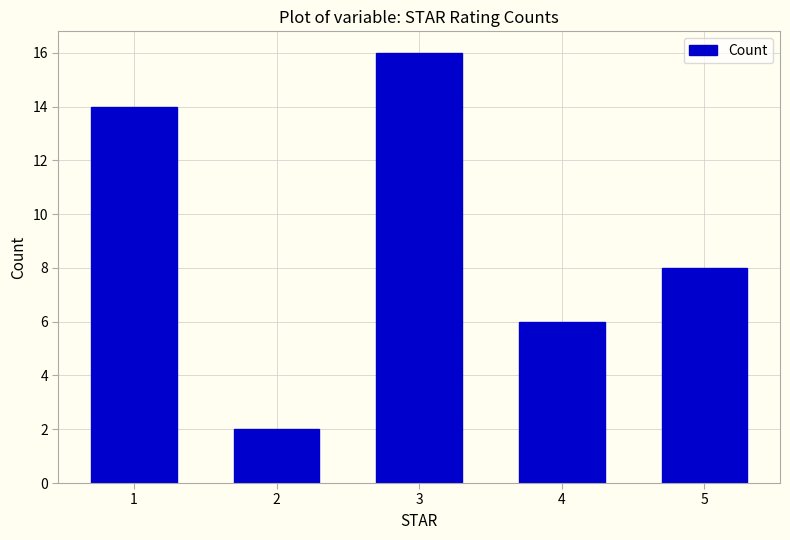

List the labels in order of value, smallest first.

2, 4, 5, 1, 3